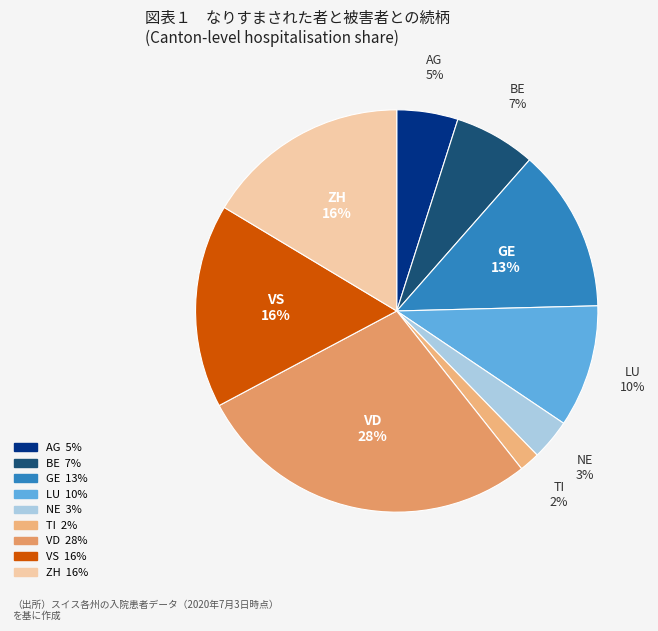

Which has a higher value, TI or ZH?

ZH